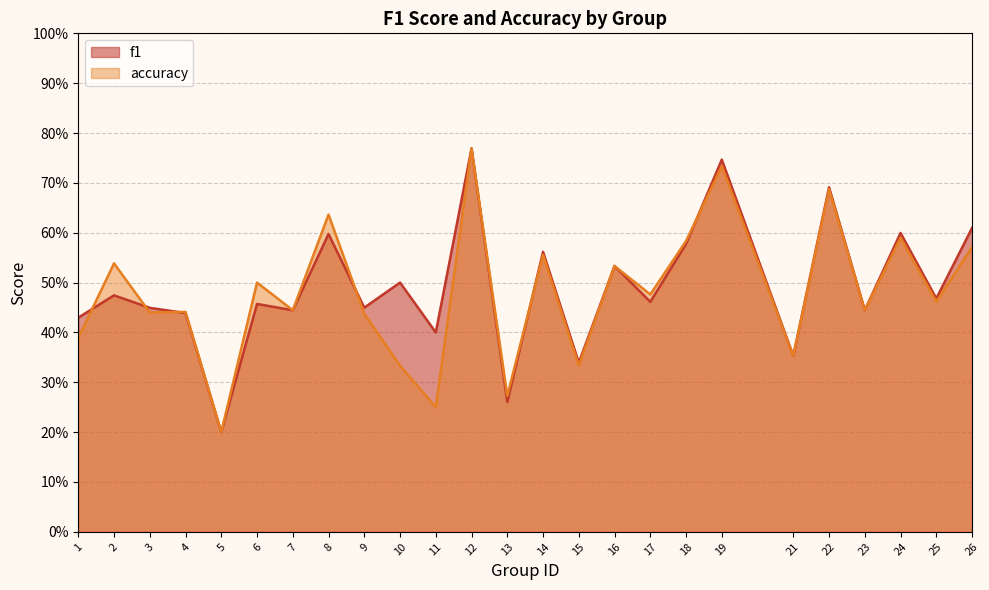

What is the difference between the maximum and minimum values in the accuracy series?

0.6